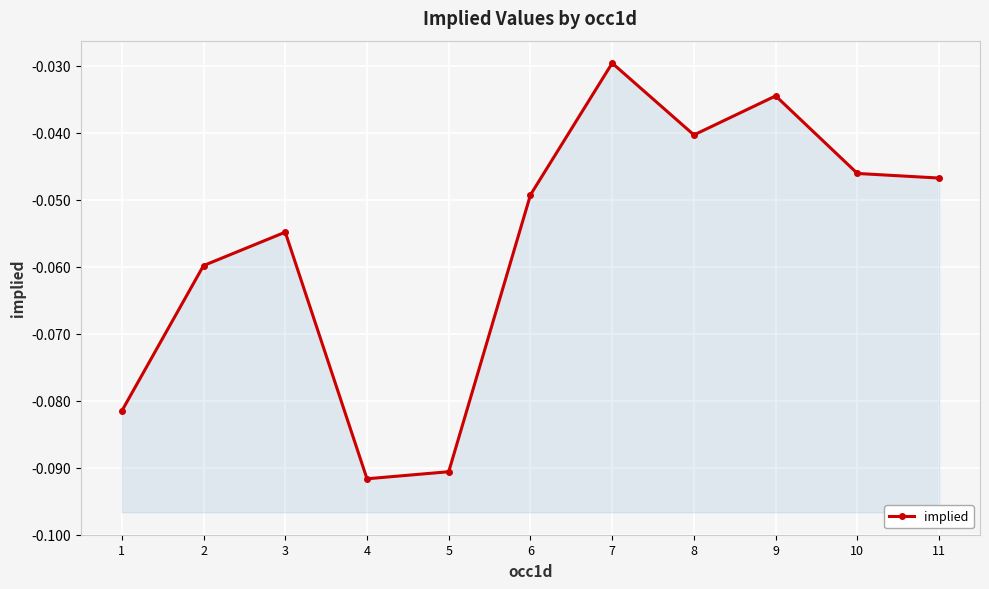

Rank the categories by value from lowest to highest.

4, 5, 1, 2, 3, 6, 11, 10, 8, 9, 7